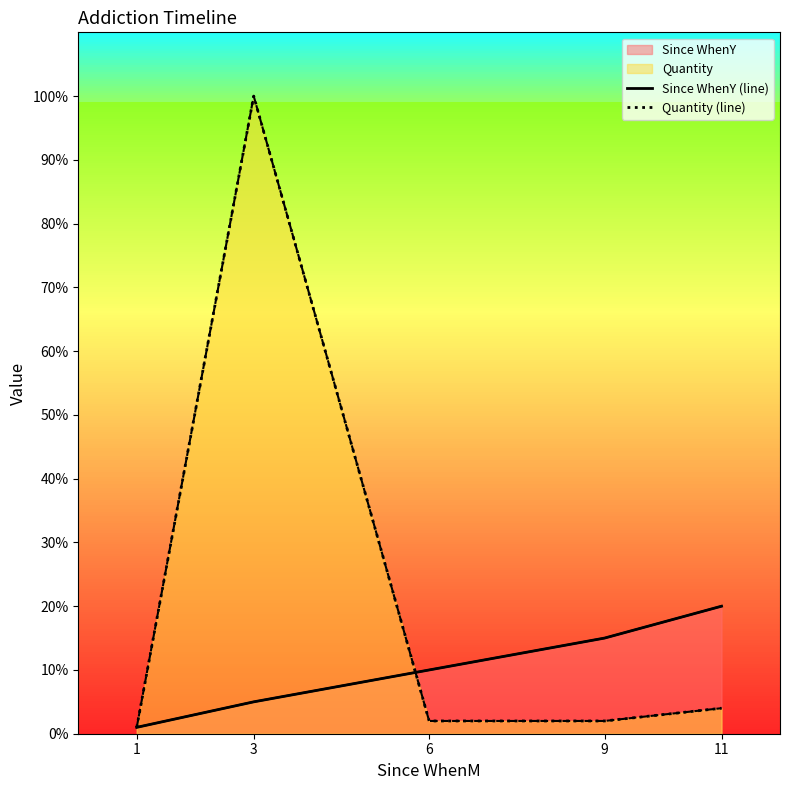

True or false: Quantity (line) has more than 0 interior local peaks.

True